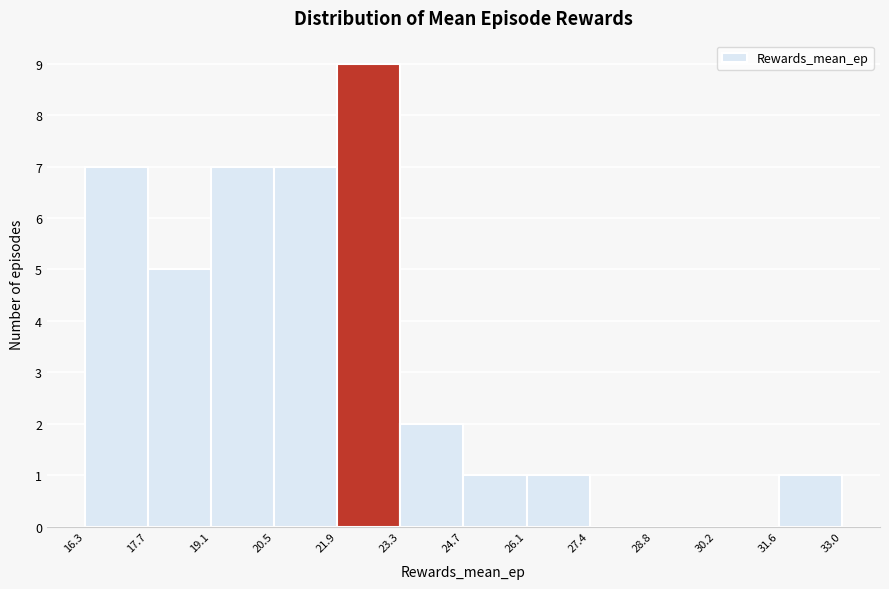

Reading left to right, transcribe this chart: for each bar, give the range it covers on the x-axis and its height. The values are not printed on the chart, so give them approximately, as read against the axis.

16.3 to 17.7: 7
17.7 to 19.1: 5
19.1 to 20.5: 7
20.5 to 21.9: 7
21.9 to 23.3: 9
23.3 to 24.7: 2
24.7 to 26.1: 1
26.1 to 27.4: 1
27.4 to 28.8: 0
28.8 to 30.2: 0
30.2 to 31.6: 0
31.6 to 33.0: 1